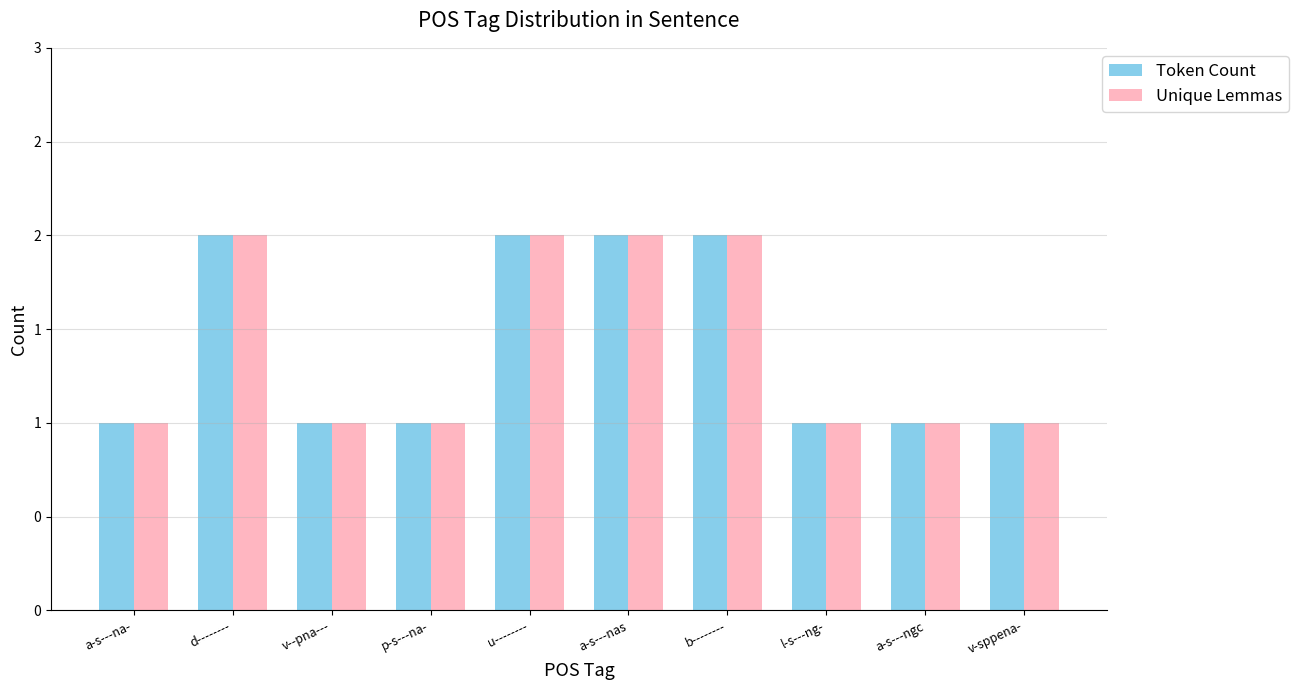

The Unique Lemmas series shows 0 at a-s---na-. True or false?

False